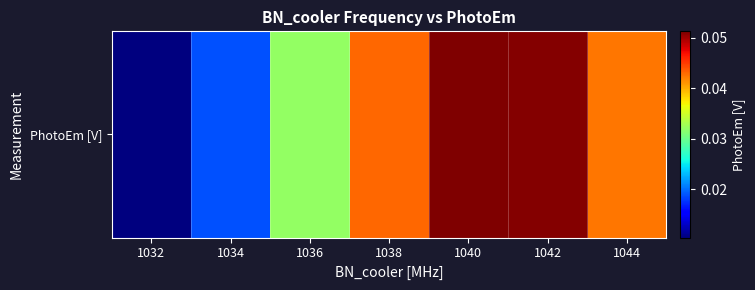

Which label corresponds to the smallest value in the chart?

1032